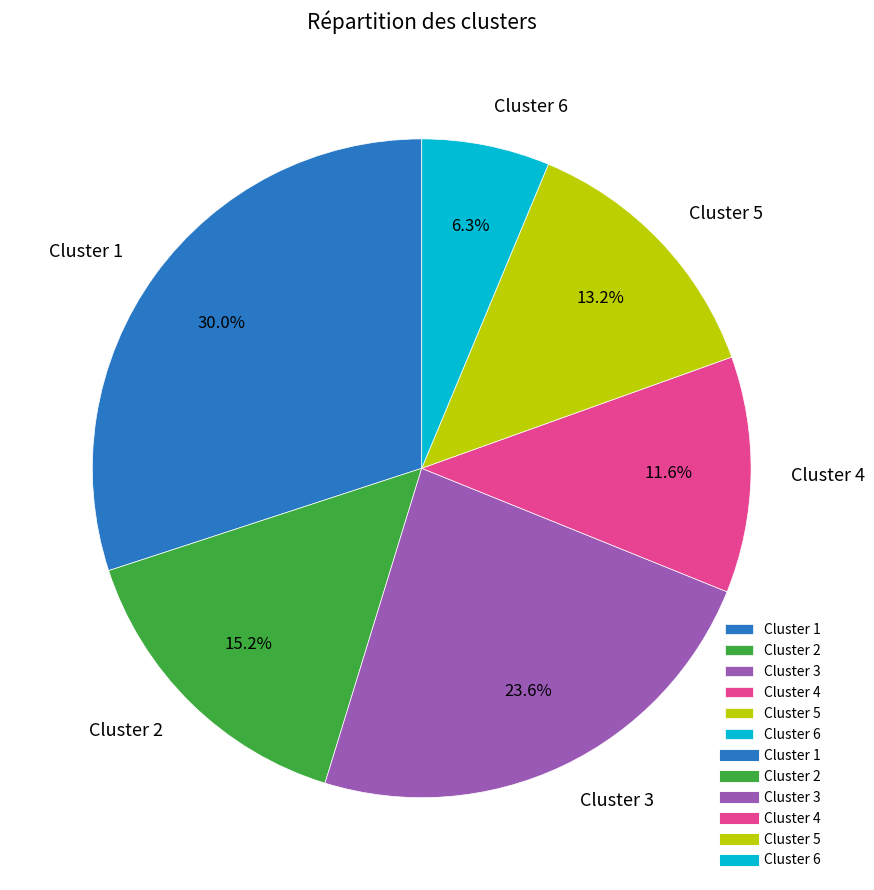

Do Cluster 2 and Cluster 5 together represent more than half of the pie?

No